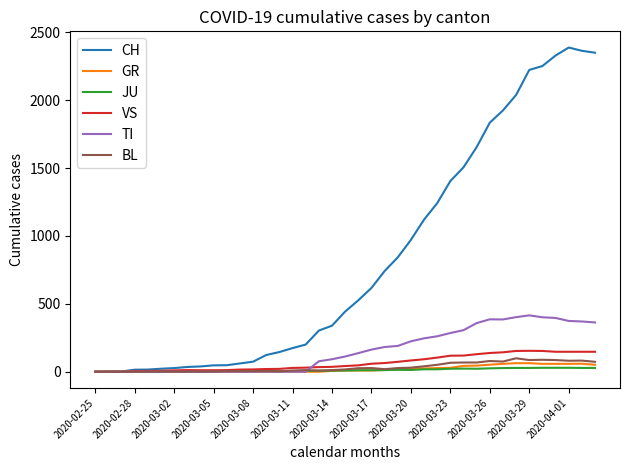

Which series has the widest spread of values?

CH